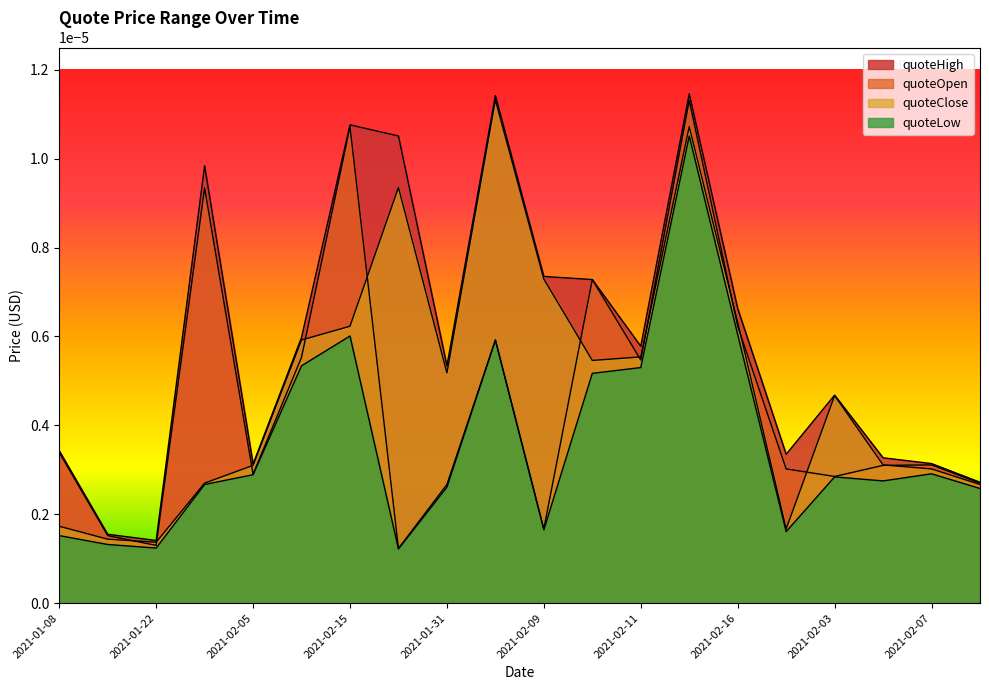

Count the number of data series in this chart.

4